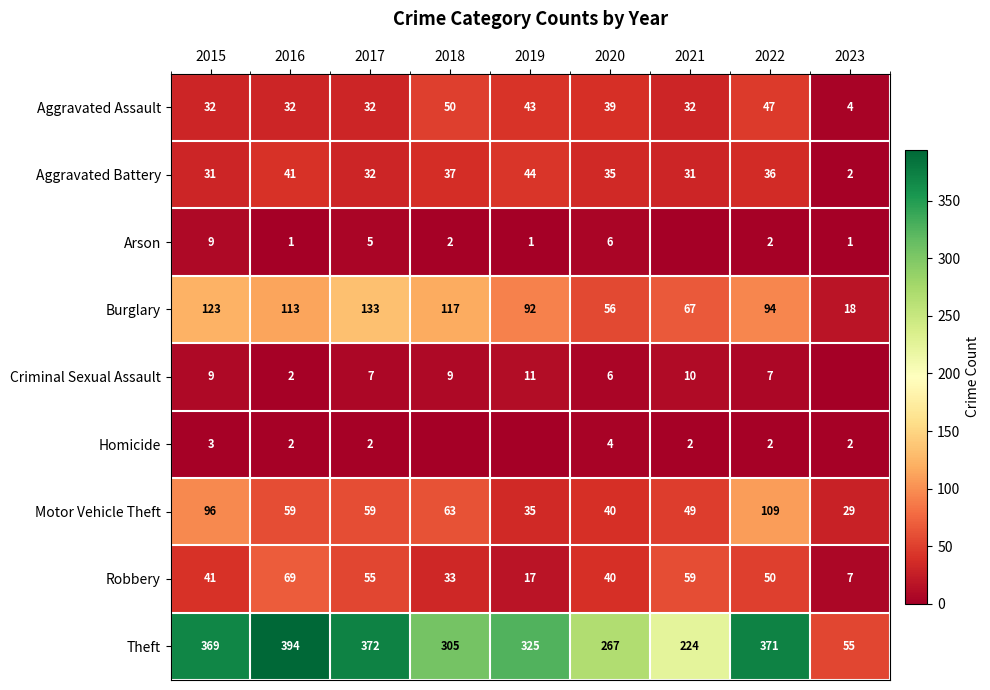

Where does the Motor Vehicle Theft series first go above 59?

2015